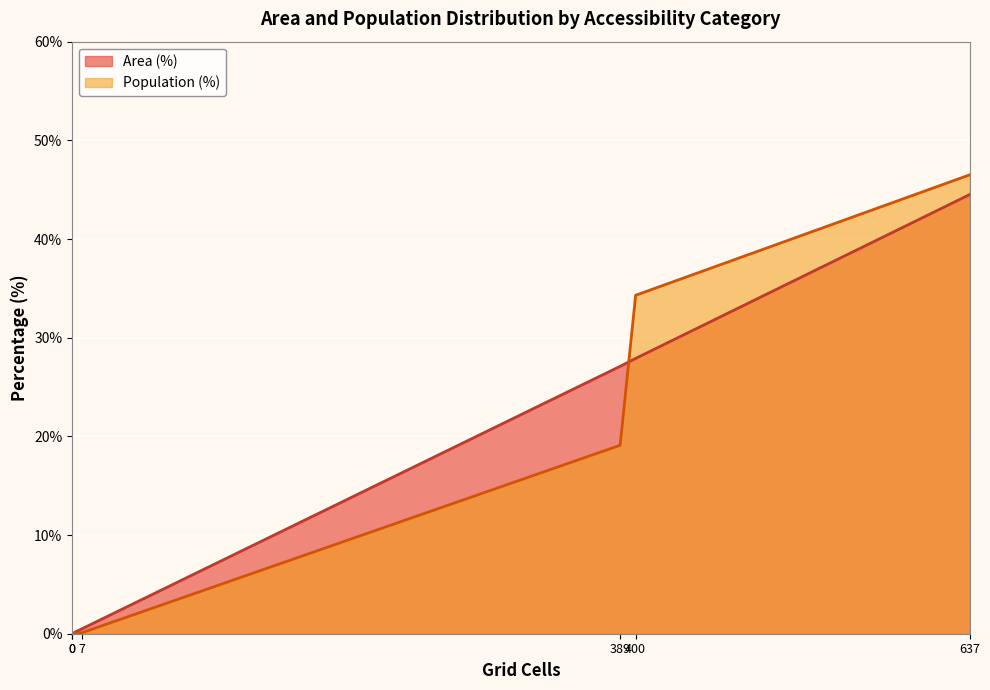

What are all the series names shown in the legend?

Area (%), Population (%)